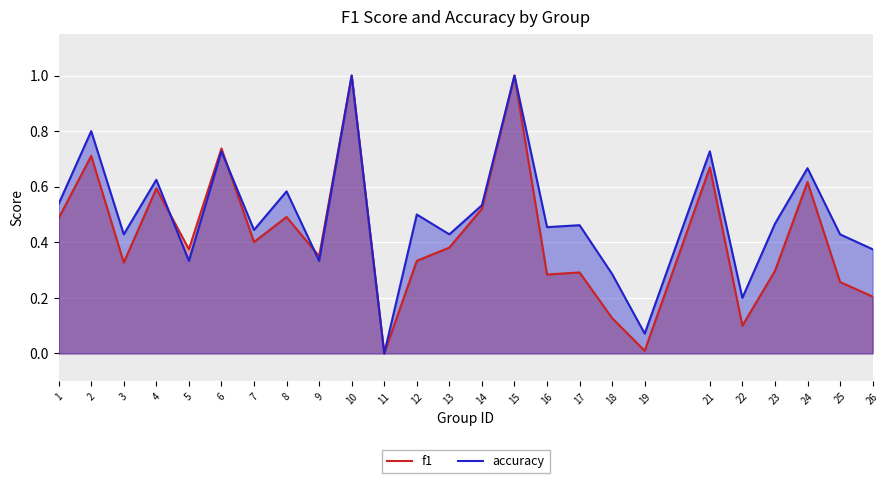

At how many categories does at least one series exceed 0?

24